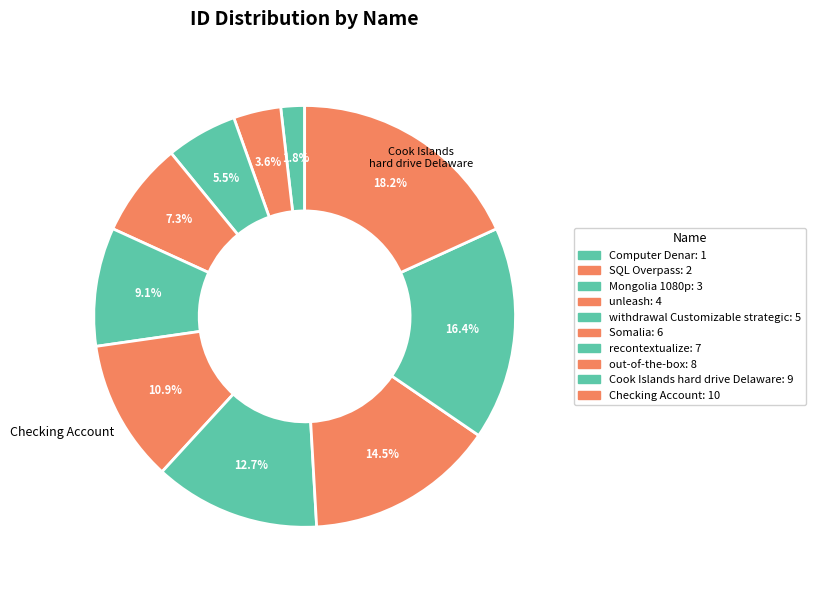

To the nearest percent, what is the average slice percentage?

10%